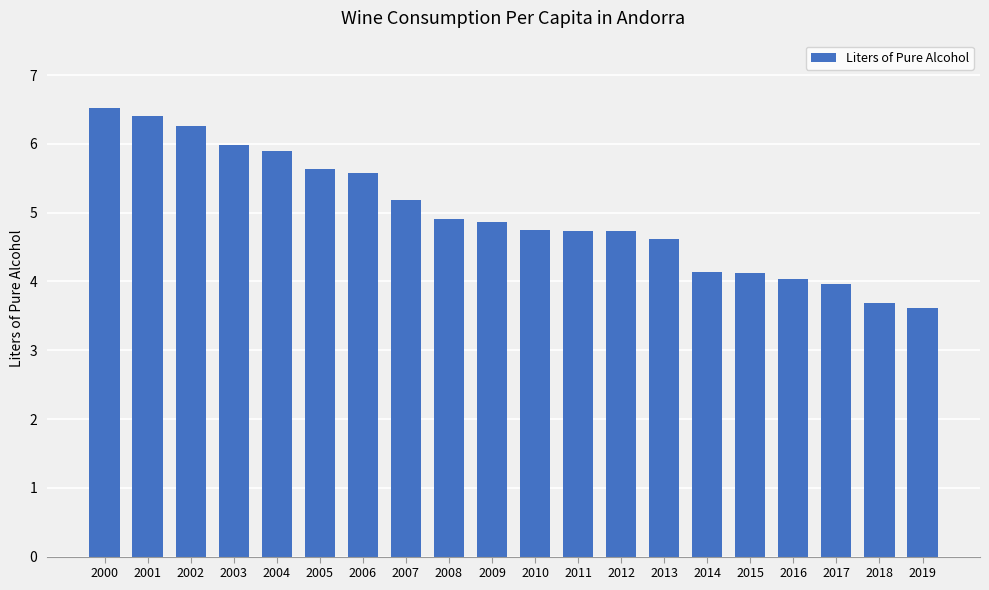

Is it true that the value at 2011 is 2.4?

False